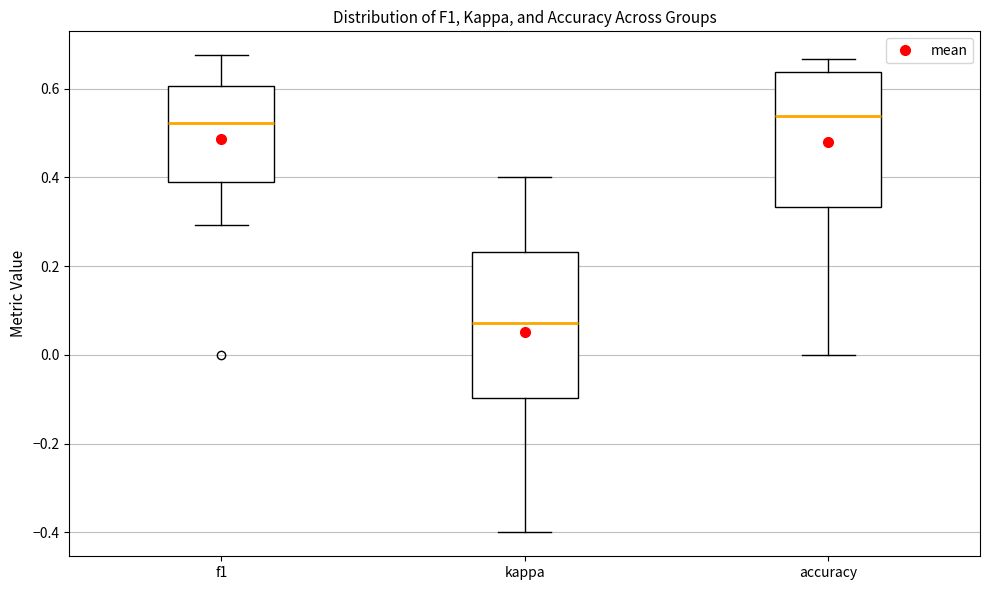

Which box has the lowest median line?

kappa